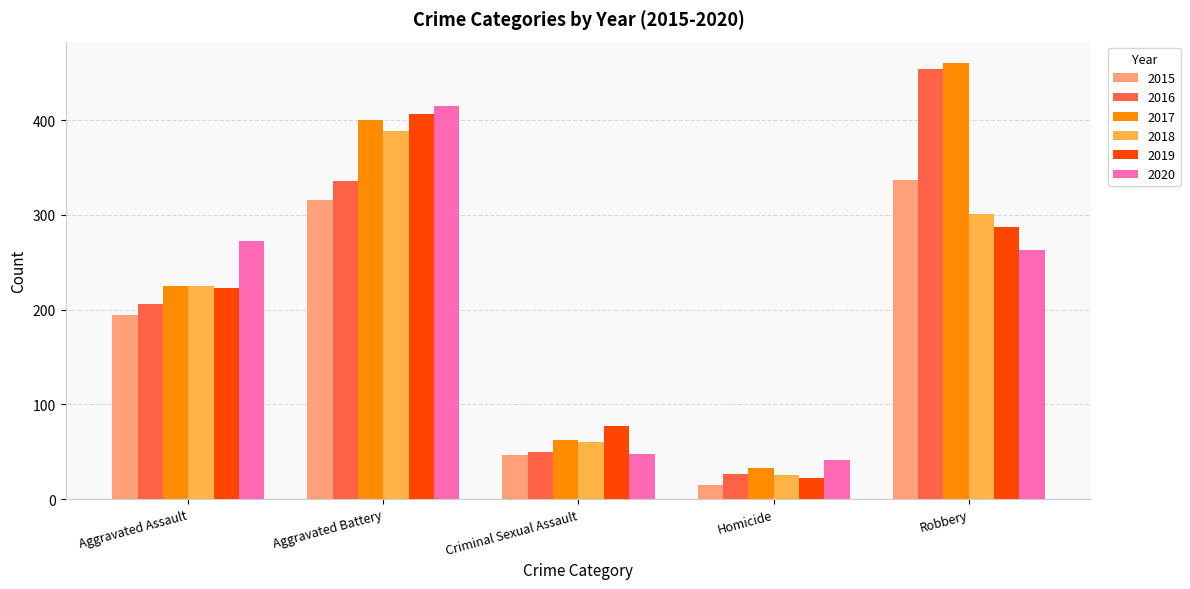

What is the smallest value displayed?

15